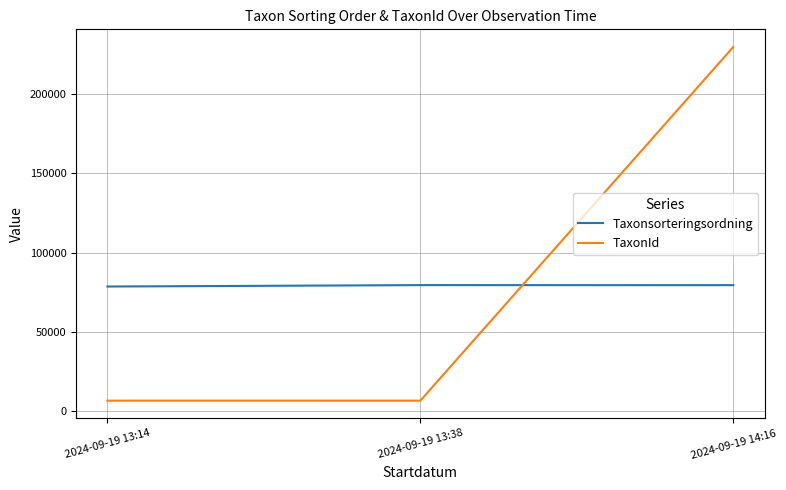

Rank the series by their maximum value, from lowest to highest.

Taxonsorteringsordning, TaxonId